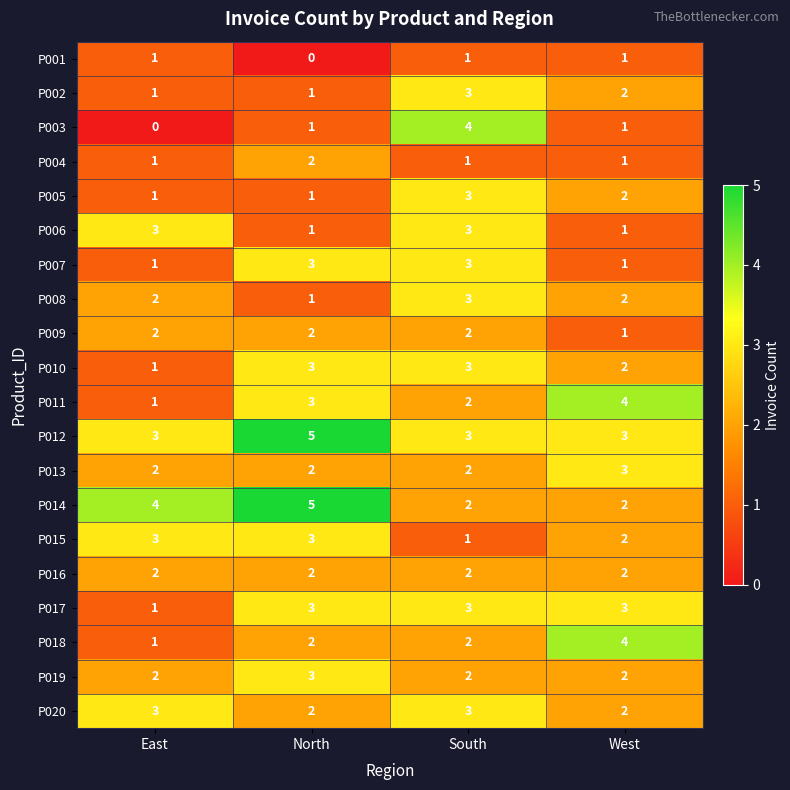

The value of P012 at West is 2. True or false?

False